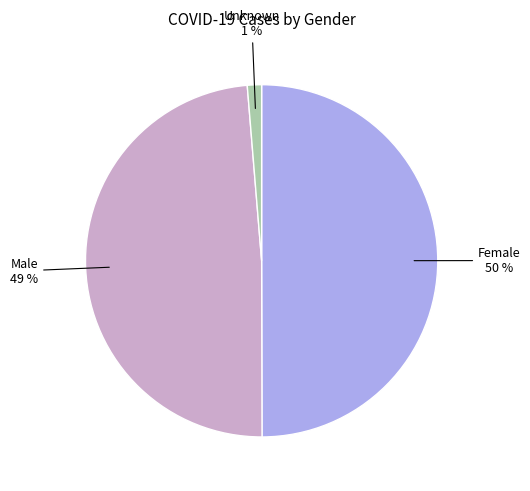

To the nearest percent, what is the difference between the largest and smallest slice percentages?

49%